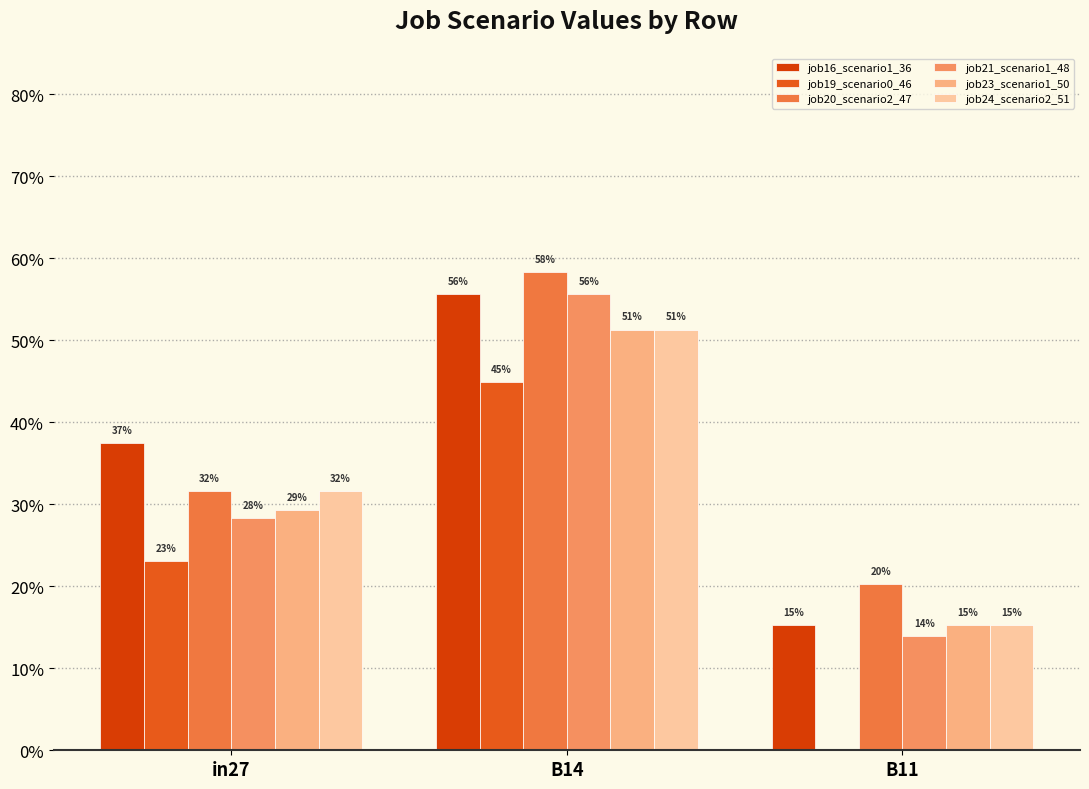

Count the job16_scenario1_36 values in the range 0 to 1.

3